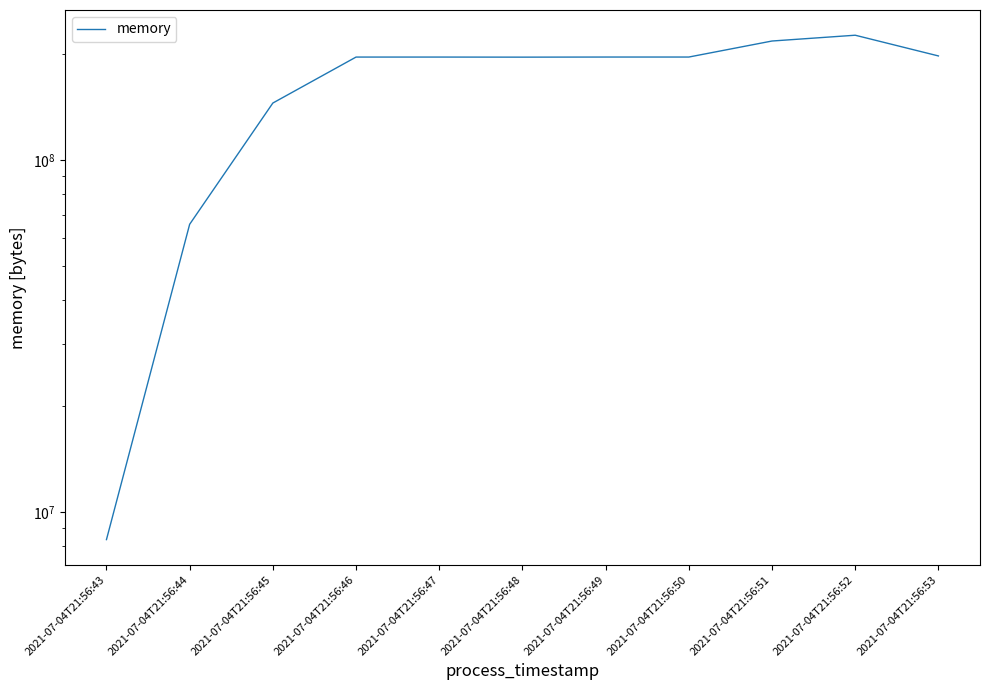

Count the number of data series in this chart.

1